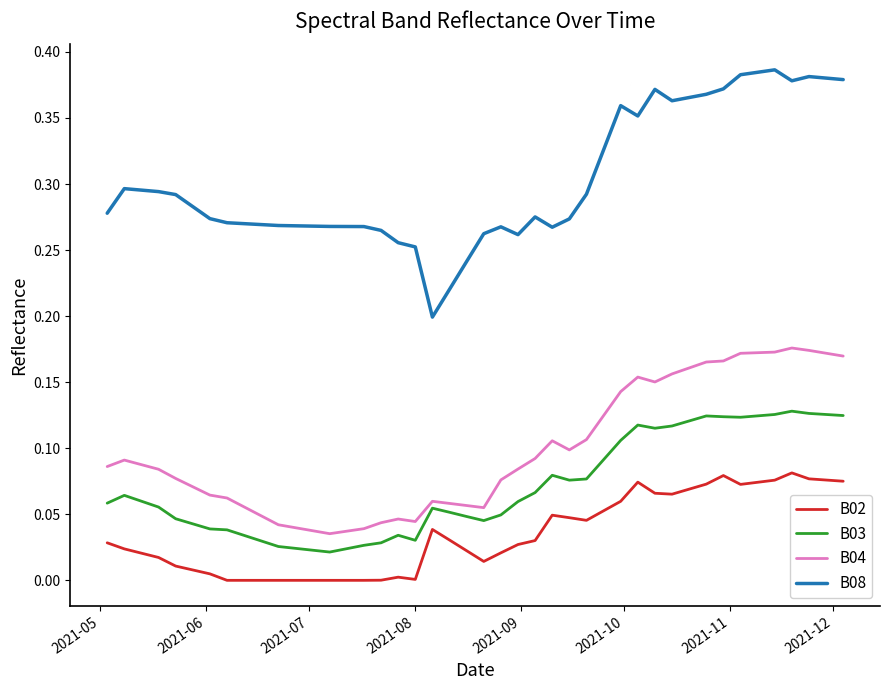

True or false: B04 has more than 0 interior local peaks.

True